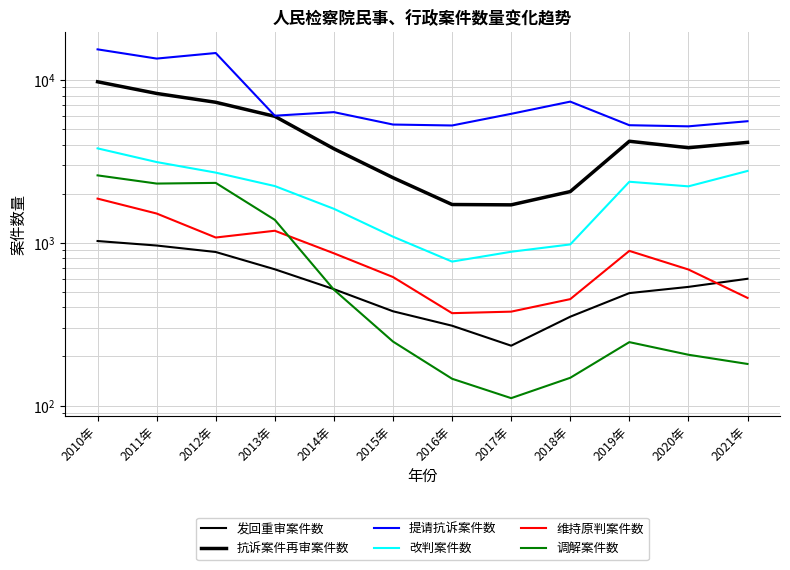

Reading left to right, extract all data points from this chart.

发回重审案件数: 1023	960	876	686	518	379	309	233	351	490	535	600
抗诉案件再审案件数: 9719	8239	7272	5962	3770	2504	1714	1706	2058	4192	3826	4127
提请抗诉案件数: 15367	13489	14592	6016	6326	5309	5239	6177	7340	5259	5176	5564
改判案件数: 3791	3124	2691	2225	1613	1088	765	879	975	2365	2216	2754
维持原判案件数: 1863	1509	1075	1183	860	615	369	377	450	890	684	458
调解案件数: 2588	2305	2327	1380	514	247	146	111	148	245	205	180